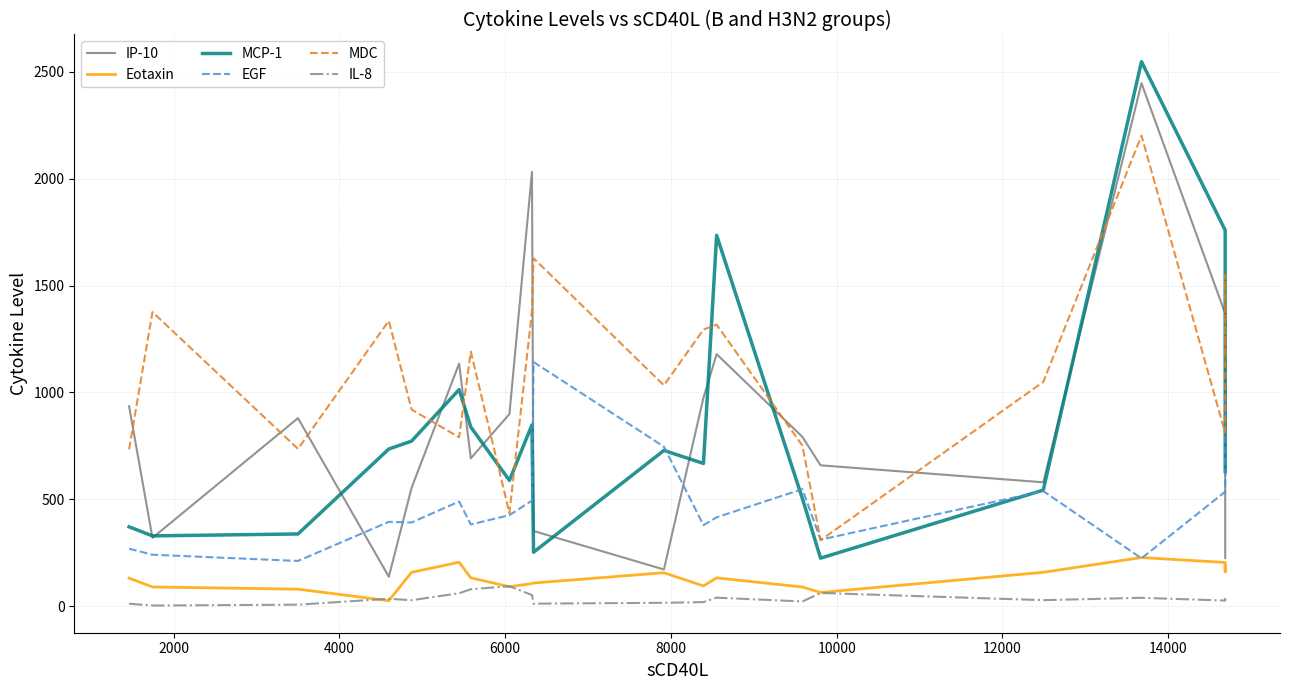

List the series in order of their peak value, lowest first.

IL-8, Eotaxin, EGF, MDC, IP-10, MCP-1